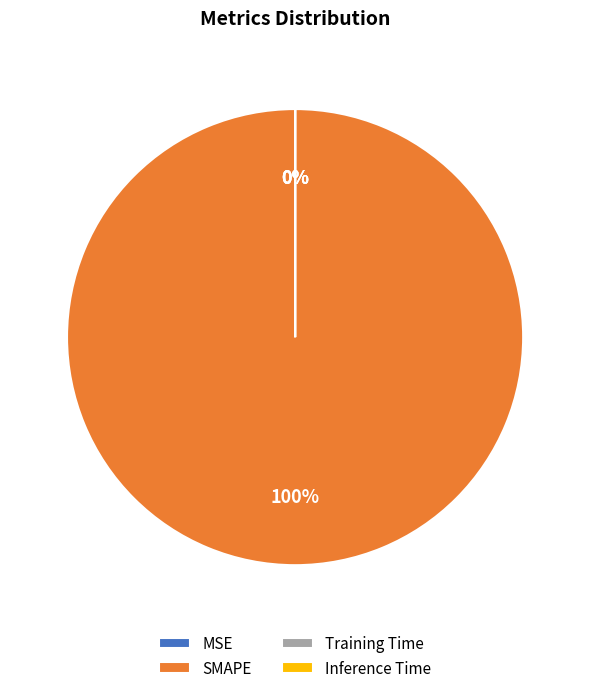

What is the largest slice in the pie chart?

SMAPE